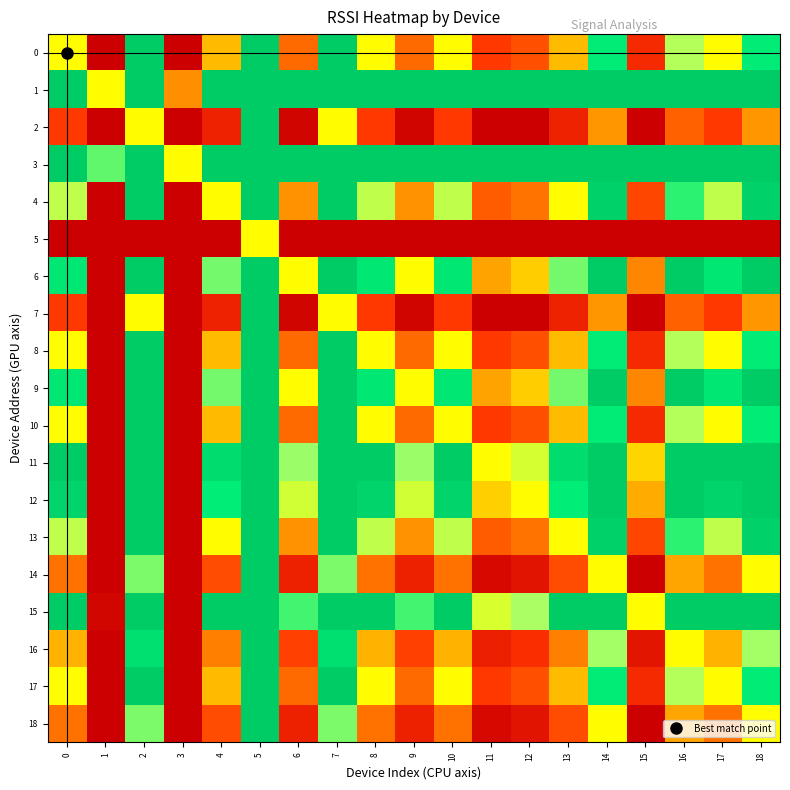

Reading left to right, what are all the values shown in this chart?

0: 0=1.0	1=0.4	2=1.6	3=0.4	4=0.9	5=1.6	6=0.7	7=1.6	8=1.0	9=0.7	10=1.0	11=0.6	12=0.6	13=0.9	14=1.4	15=0.6	16=1.2	17=1.0	18=1.4
1: 0=1.6	1=1.0	2=1.6	3=0.8	4=1.6	5=1.6	6=1.6	7=1.6	8=1.6	9=1.6	10=1.6	11=1.6	12=1.6	13=1.6	14=1.6	15=1.6	16=1.6	17=1.6	18=1.6
2: 0=0.6	1=0.4	2=1.0	3=0.4	4=0.5	5=1.6	6=0.4	7=1.0	8=0.6	9=0.4	10=0.6	11=0.4	12=0.4	13=0.5	14=0.8	15=0.4	16=0.7	17=0.6	18=0.8
3: 0=1.6	1=1.3	2=1.6	3=1.0	4=1.6	5=1.6	6=1.6	7=1.6	8=1.6	9=1.6	10=1.6	11=1.6	12=1.6	13=1.6	14=1.6	15=1.6	16=1.6	17=1.6	18=1.6
4: 0=1.1	1=0.4	2=1.6	3=0.4	4=1.0	5=1.6	6=0.8	7=1.6	8=1.1	9=0.8	10=1.1	11=0.7	12=0.7	13=1.0	14=1.6	15=0.6	16=1.3	17=1.1	18=1.6
5: 0=0.4	1=0.4	2=0.4	3=0.4	4=0.4	5=1.0	6=0.4	7=0.4	8=0.4	9=0.4	10=0.4	11=0.4	12=0.4	13=0.4	14=0.4	15=0.4	16=0.4	17=0.4	18=0.4
6: 0=1.4	1=0.4	2=1.6	3=0.4	4=1.2	5=1.6	6=1.0	7=1.6	8=1.4	9=1.0	10=1.4	11=0.8	12=0.9	13=1.2	14=1.6	15=0.8	16=1.6	17=1.4	18=1.6
7: 0=0.6	1=0.4	2=1.0	3=0.4	4=0.5	5=1.6	6=0.4	7=1.0	8=0.6	9=0.4	10=0.6	11=0.4	12=0.4	13=0.5	14=0.8	15=0.4	16=0.7	17=0.6	18=0.8
8: 0=1.0	1=0.4	2=1.6	3=0.4	4=0.9	5=1.6	6=0.7	7=1.6	8=1.0	9=0.7	10=1.0	11=0.6	12=0.6	13=0.9	14=1.4	15=0.6	16=1.2	17=1.0	18=1.4
9: 0=1.4	1=0.4	2=1.6	3=0.4	4=1.2	5=1.6	6=1.0	7=1.6	8=1.4	9=1.0	10=1.4	11=0.8	12=0.9	13=1.2	14=1.6	15=0.8	16=1.6	17=1.4	18=1.6
10: 0=1.0	1=0.4	2=1.6	3=0.4	4=0.9	5=1.6	6=0.7	7=1.6	8=1.0	9=0.7	10=1.0	11=0.6	12=0.6	13=0.9	14=1.4	15=0.6	16=1.2	17=1.0	18=1.4
11: 0=1.6	1=0.4	2=1.6	3=0.4	4=1.5	5=1.6	6=1.2	7=1.6	8=1.6	9=1.2	10=1.6	11=1.0	12=1.1	13=1.5	14=1.6	15=0.9	16=1.6	17=1.6	18=1.6
12: 0=1.5	1=0.4	2=1.6	3=0.4	4=1.4	5=1.6	6=1.1	7=1.6	8=1.5	9=1.1	10=1.5	11=0.9	12=1.0	13=1.4	14=1.6	15=0.9	16=1.6	17=1.5	18=1.6
13: 0=1.1	1=0.4	2=1.6	3=0.4	4=1.0	5=1.6	6=0.8	7=1.6	8=1.1	9=0.8	10=1.1	11=0.7	12=0.7	13=1.0	14=1.6	15=0.6	16=1.3	17=1.1	18=1.6
14: 0=0.7	1=0.4	2=1.2	3=0.4	4=0.6	5=1.6	6=0.5	7=1.2	8=0.7	9=0.5	10=0.7	11=0.4	12=0.5	13=0.6	14=1.0	15=0.4	16=0.8	17=0.7	18=1.0
15: 0=1.6	1=0.4	2=1.6	3=0.4	4=1.6	5=1.6	6=1.3	7=1.6	8=1.6	9=1.3	10=1.6	11=1.1	12=1.2	13=1.6	14=1.6	15=1.0	16=1.6	17=1.6	18=1.6
16: 0=0.9	1=0.4	2=1.5	3=0.4	4=0.8	5=1.6	6=0.6	7=1.5	8=0.9	9=0.6	10=0.9	11=0.5	12=0.6	13=0.8	14=1.2	15=0.5	16=1.0	17=0.9	18=1.2
17: 0=1.0	1=0.4	2=1.6	3=0.4	4=0.9	5=1.6	6=0.7	7=1.6	8=1.0	9=0.7	10=1.0	11=0.6	12=0.6	13=0.9	14=1.4	15=0.6	16=1.2	17=1.0	18=1.4
18: 0=0.7	1=0.4	2=1.2	3=0.4	4=0.6	5=1.6	6=0.5	7=1.2	8=0.7	9=0.5	10=0.7	11=0.4	12=0.5	13=0.6	14=1.0	15=0.4	16=0.8	17=0.7	18=1.0